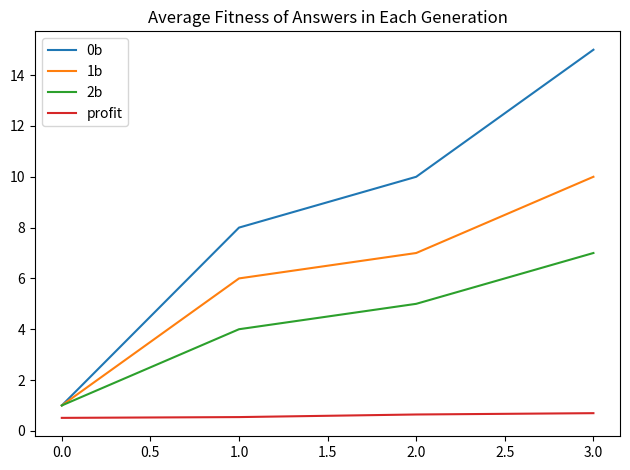

Does the chart have visible grid lines?

No